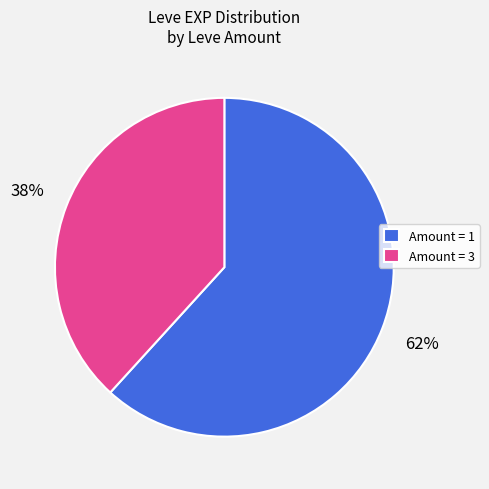

Combined, do Amount = 3 and Amount = 1 account for over 50%?

Yes